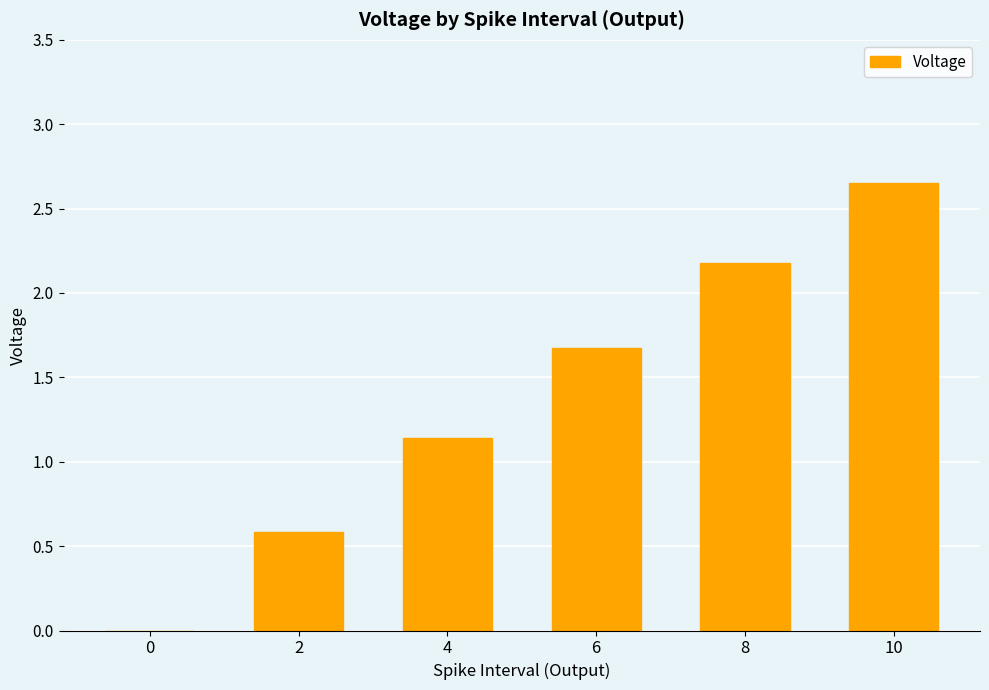

What is the sum of the values at 2 and 6?

2.3